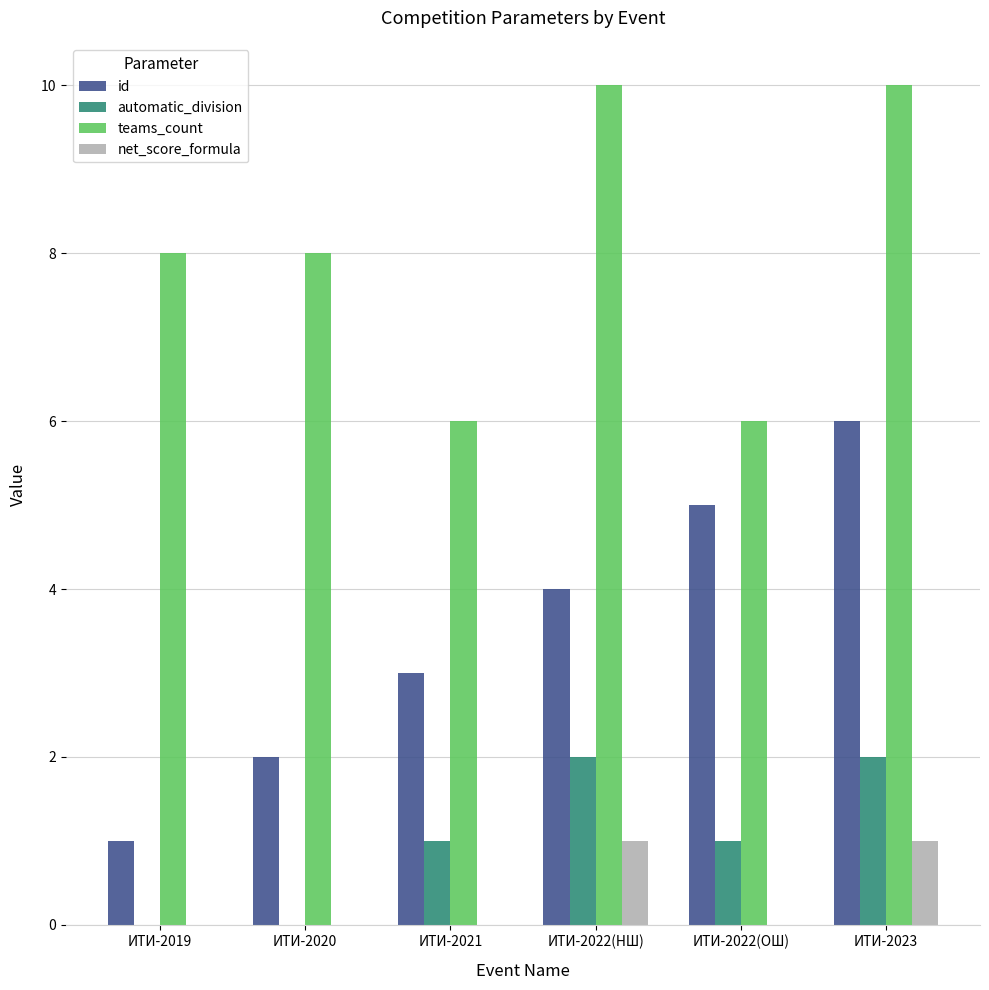

At which category is the sum across all series the highest?

ИТИ-2023